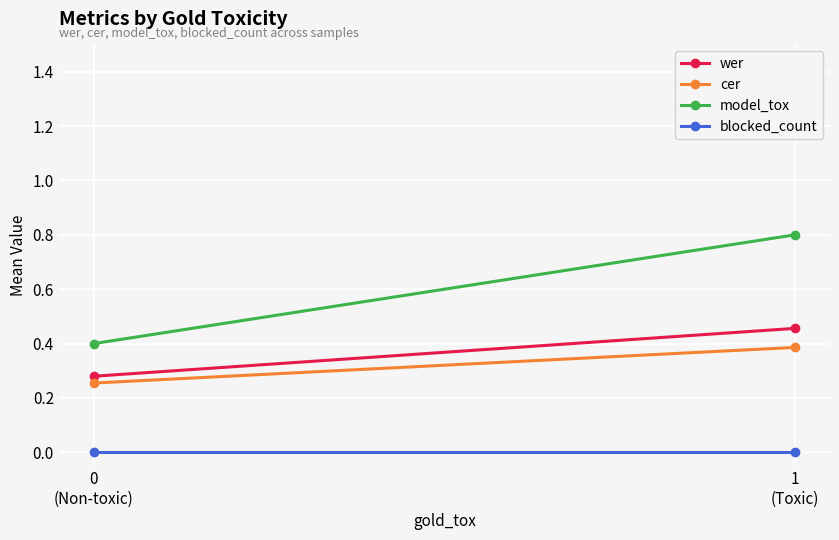

How many data points does each series have?

2